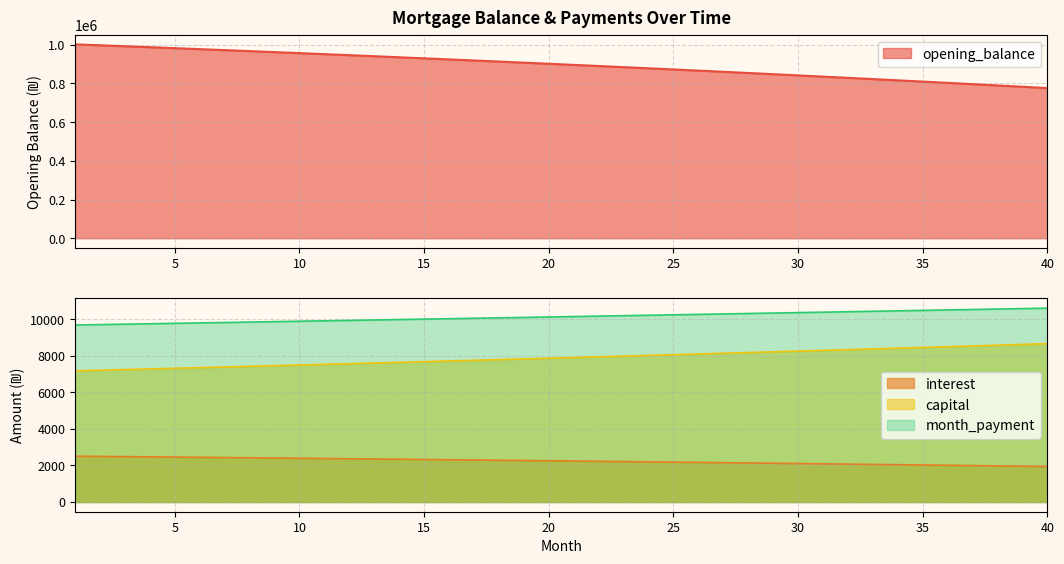

True or false: month_payment has more than 2 interior local peaks.

False